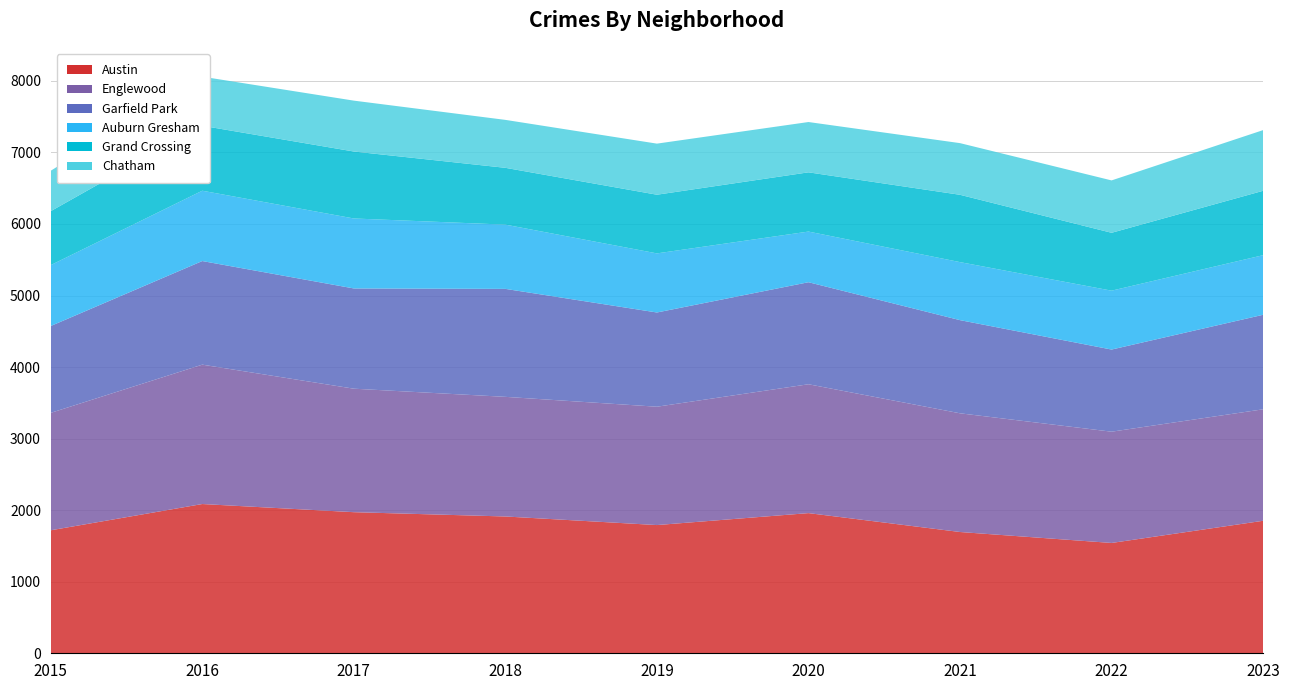

Reading left to right, extract all data points from this chart.

Austin: 2015=1719	2016=2086	2017=1972	2018=1912	2019=1792	2020=1959	2021=1695	2022=1542	2023=1852
Englewood: 2015=1641	2016=1948	2017=1726	2018=1672	2019=1654	2020=1801	2021=1659	2022=1555	2023=1558
Garfield Park: 2015=1214	2016=1448	2017=1401	2018=1509	2019=1317	2020=1426	2021=1302	2022=1148	2023=1321
Auburn Gresham: 2015=851	2016=983	2017=978	2018=898	2019=826	2020=708	2021=811	2022=823	2023=833
Grand Crossing: 2015=754	2016=908	2017=936	2018=794	2019=820	2020=828	2021=941	2022=809	2023=900
Chatham: 2015=565	2016=686	2017=711	2018=670	2019=714	2020=703	2021=722	2022=732	2023=848